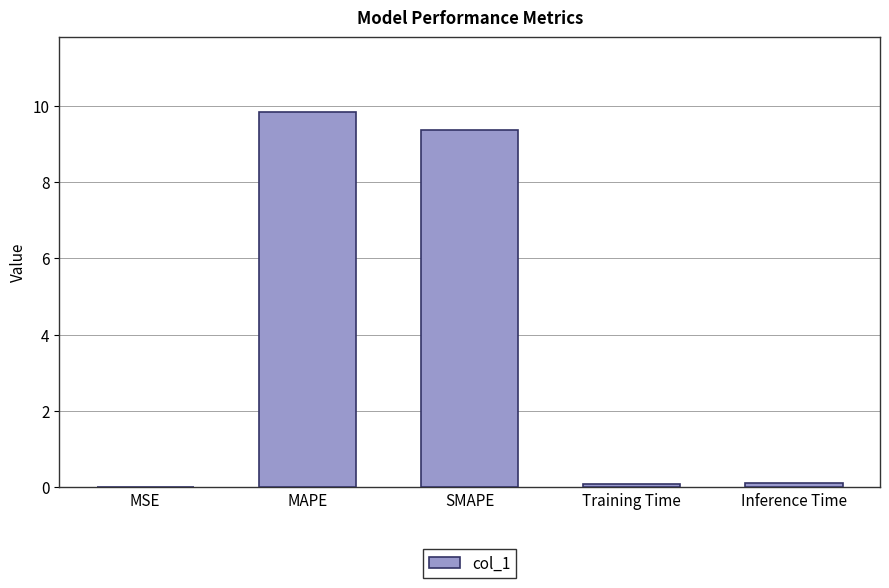

Which category has the highest value across all series?

MAPE